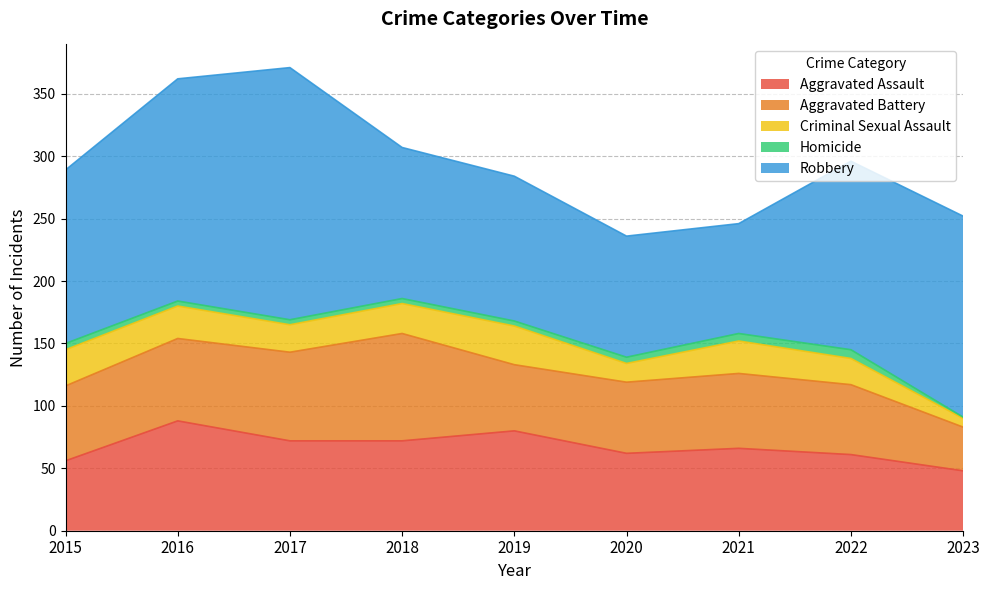

Which series has the largest total across all categories?

Robbery